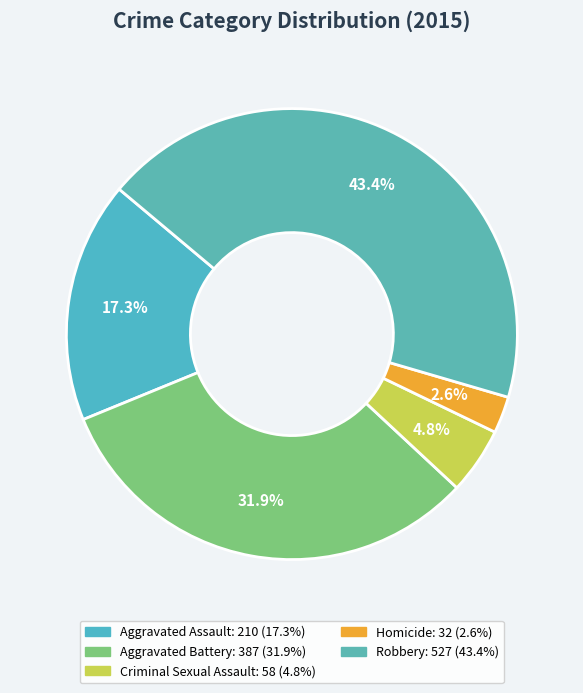

How many slices are in this pie chart?

5